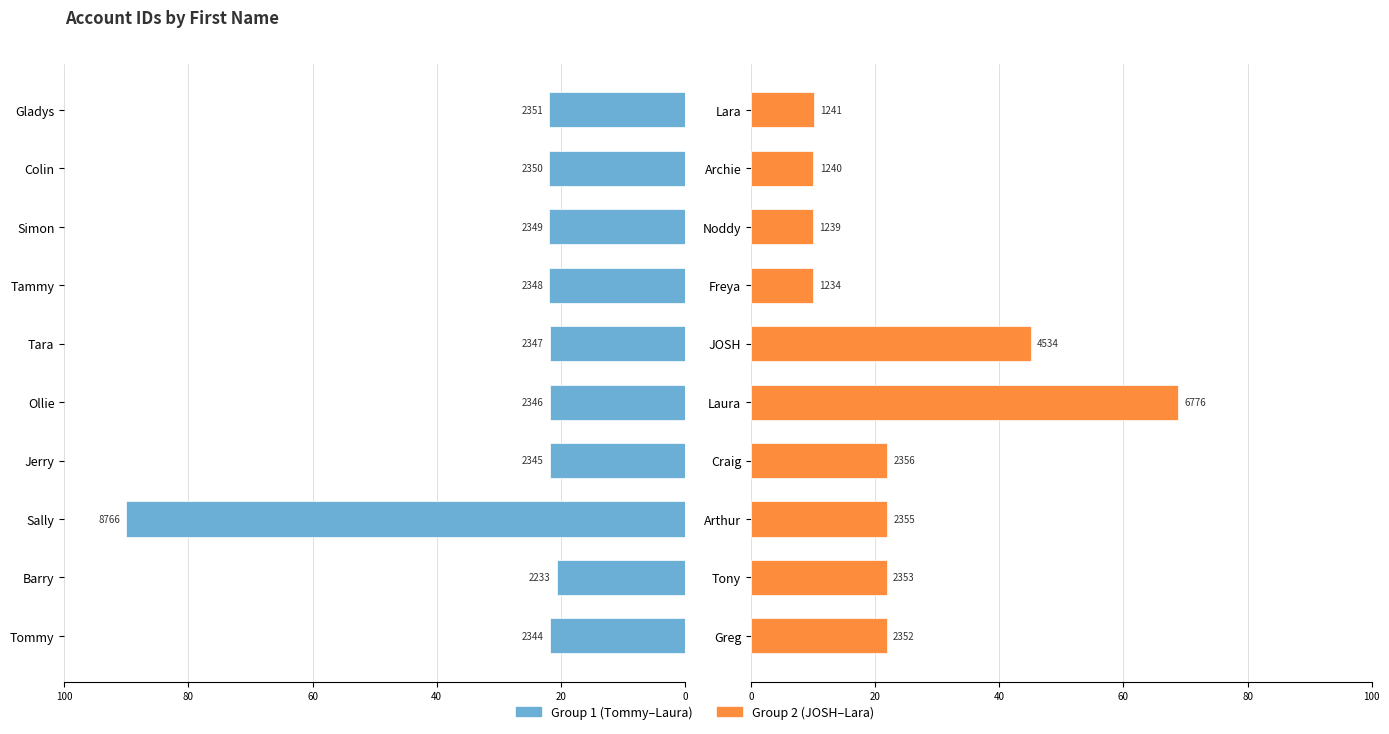

What is the value of the Group 1 bar at the 1st from the left?

21.8